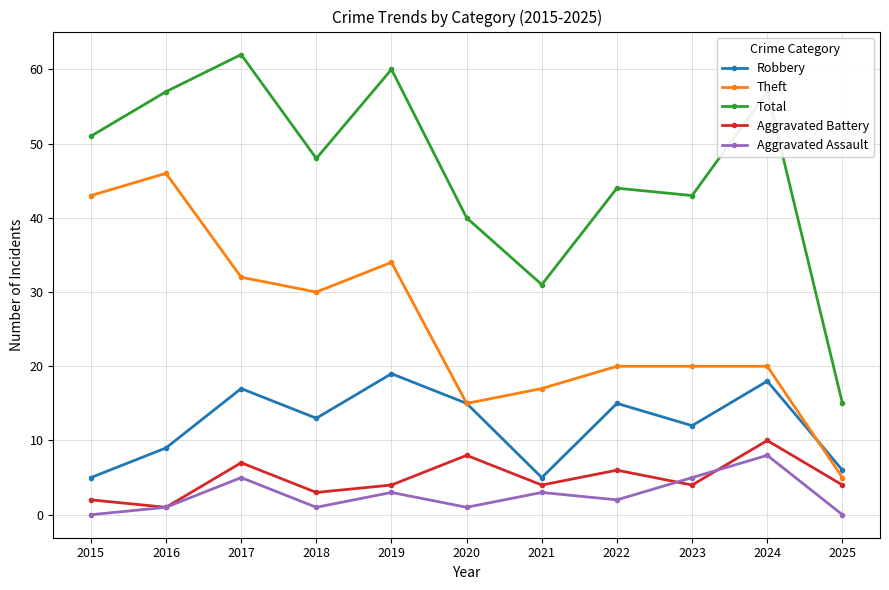

At which label does Aggravated Battery reach its peak?

2024